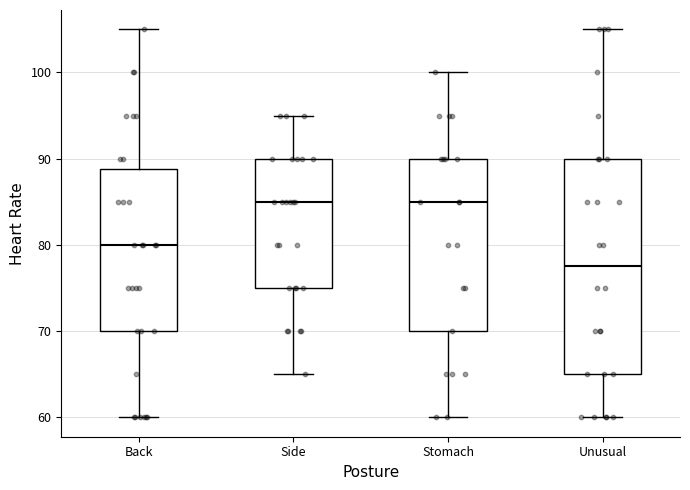

Reading left to right, read every box against the y-axis: the position of its median line, the range the box covers, and the ends of its whiskers. The values are not printed on the chart, so give them approximately, as read against the axis.

Back: median 80, box 70 to 89, whiskers 60 to 105
Side: median 85, box 75 to 90, whiskers 65 to 95
Stomach: median 85, box 70 to 90, whiskers 60 to 100
Unusual: median 78, box 65 to 90, whiskers 60 to 105